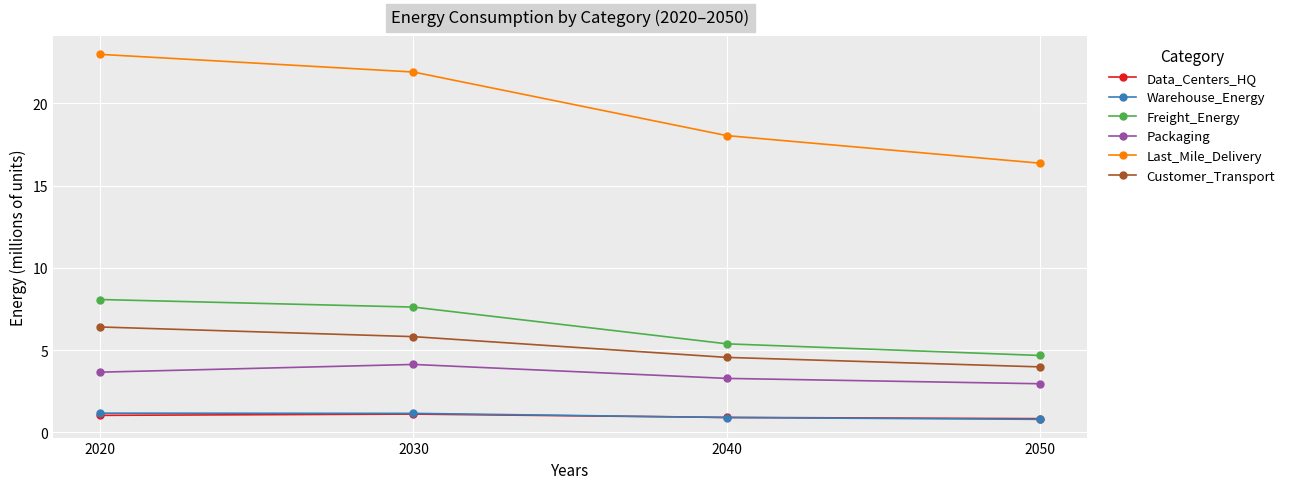

How many lines are shown in the chart?

6